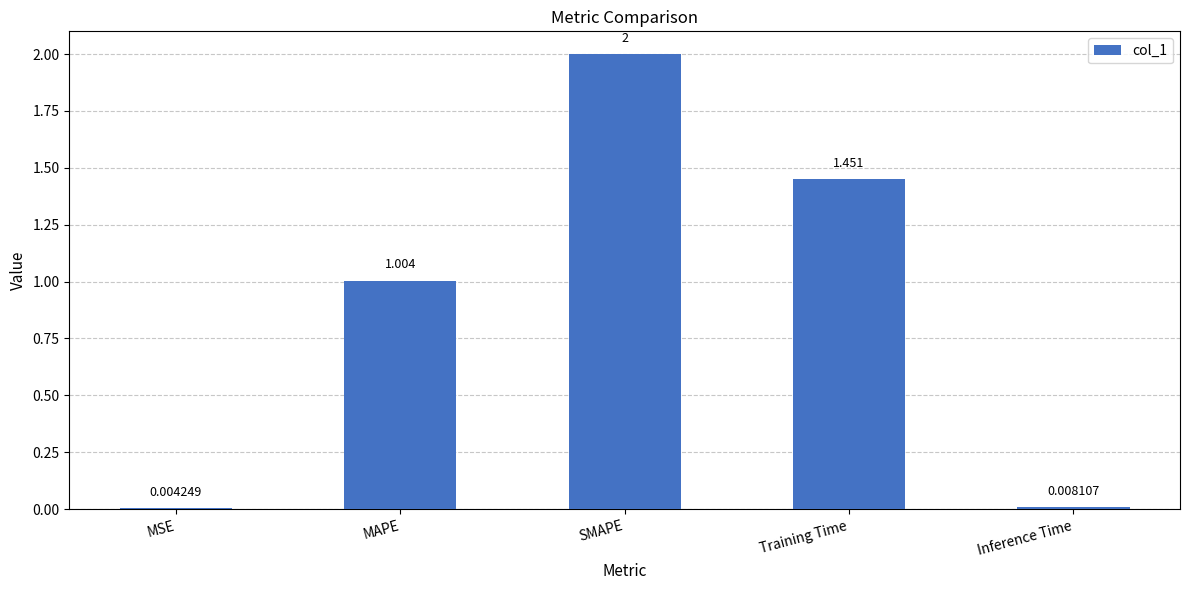

At which label is the value closest to 1?

MAPE